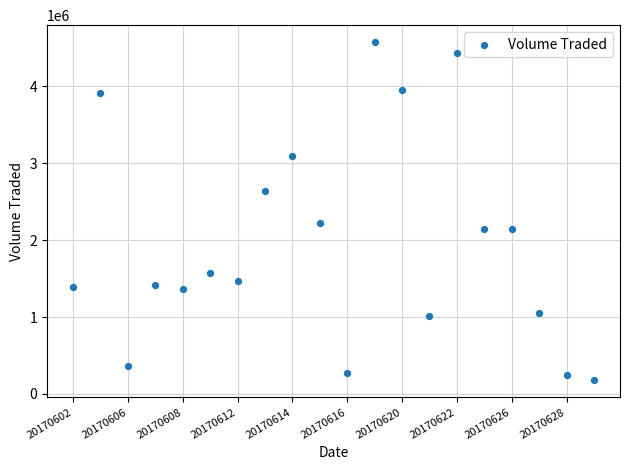

What Y value in the scatter plot is closest to 2375000?

2216200